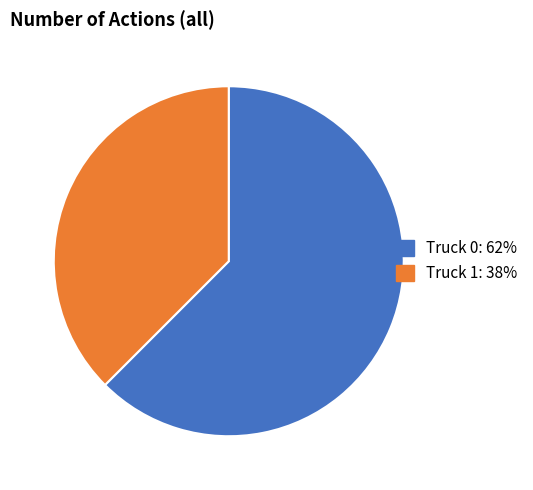

Which slice is the smallest?

Truck 1